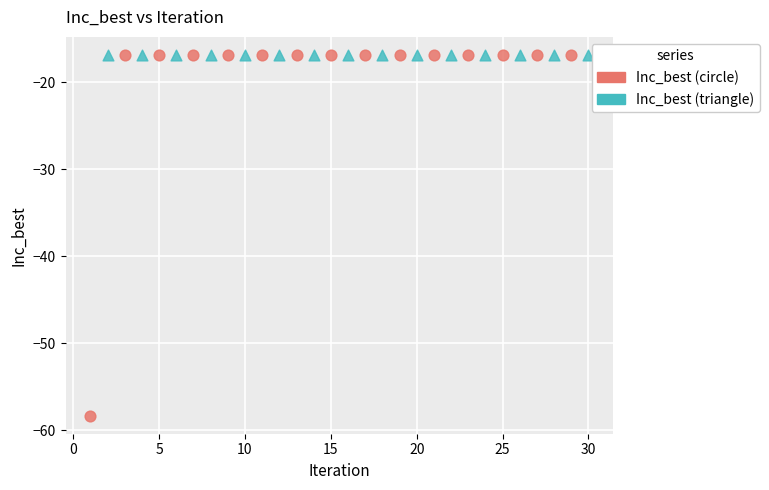

What are all the series names shown in the legend?

Inc_best (circle), Inc_best (triangle)